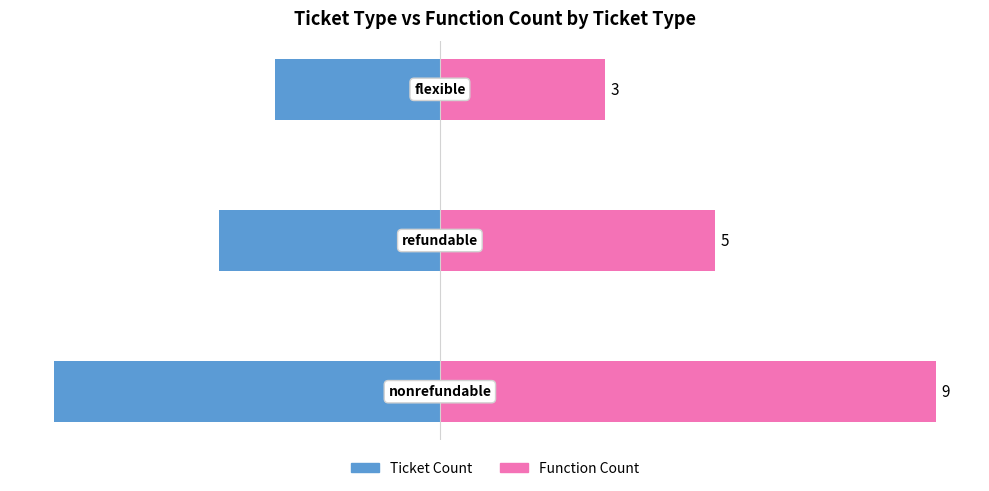

What is the difference between the maximum and second lowest values in the Ticket Count series?

1